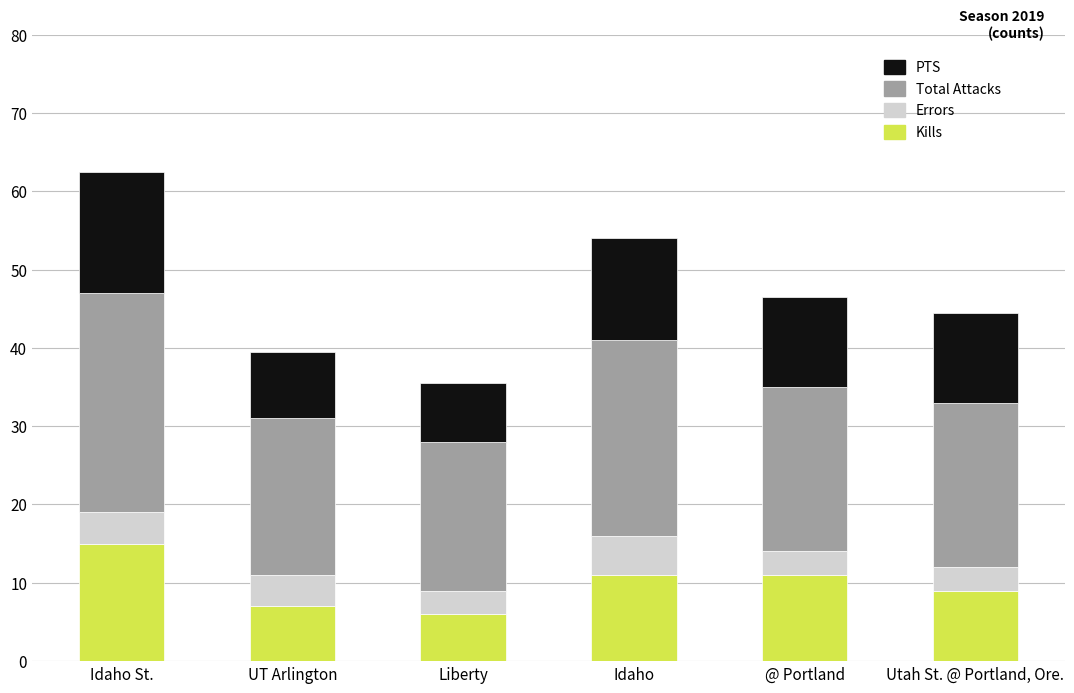

Which category has the highest value in the Kills series?

Idaho St.